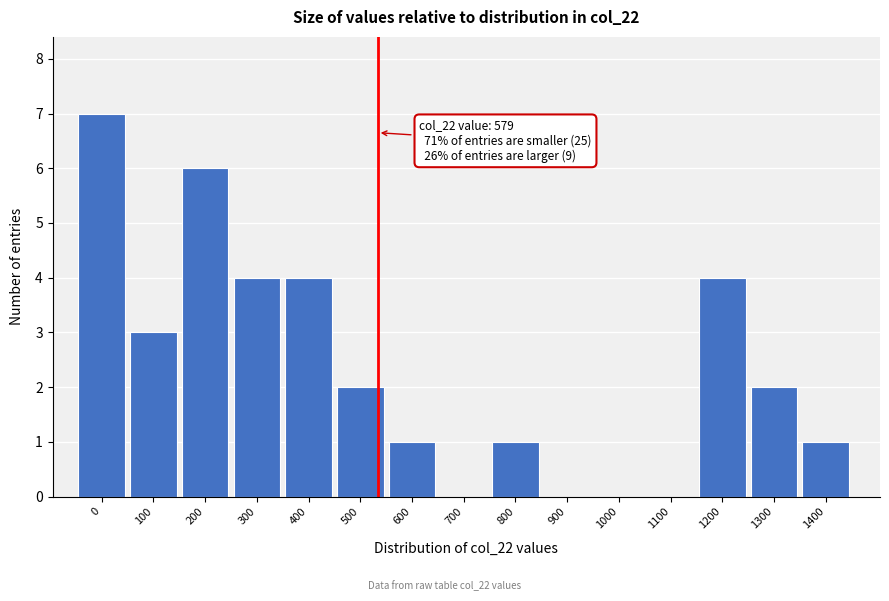

Reading left to right, transcribe all the data shown in this chart.

0=7	100=3	200=6	300=4	400=4	500=2	600=1	700=0	800=1	900=0	1000=0	1100=0	1200=4	1300=2	1400=1